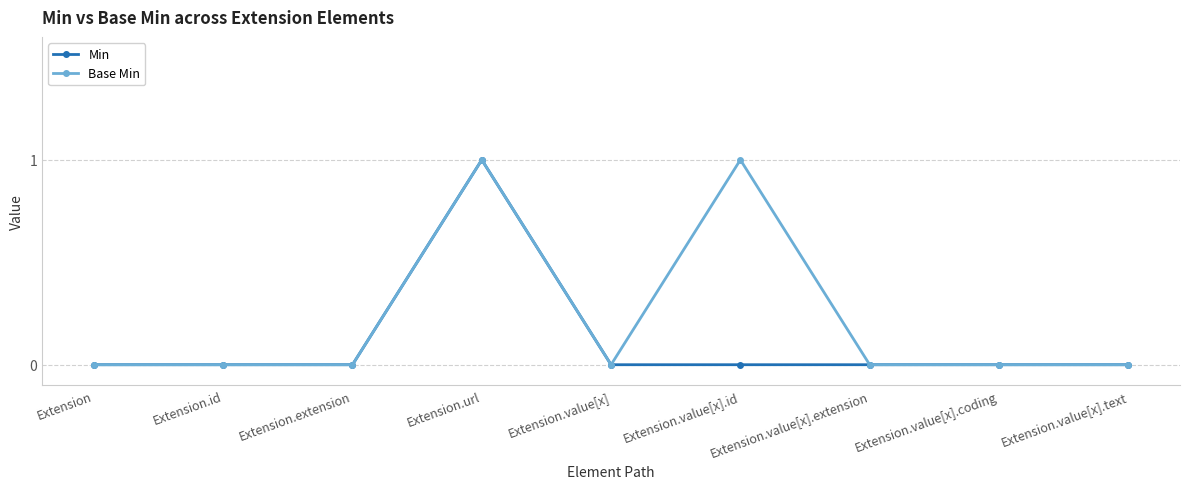

Reading right to left, extract all data points from this chart.

Min: Extension.value[x].text=0	Extension.value[x].coding=0	Extension.value[x].extension=0	Extension.value[x].id=0	Extension.value[x]=0	Extension.url=1	Extension.extension=0	Extension.id=0	Extension=0
Base Min: Extension.value[x].text=0	Extension.value[x].coding=0	Extension.value[x].extension=0	Extension.value[x].id=1	Extension.value[x]=0	Extension.url=1	Extension.extension=0	Extension.id=0	Extension=0